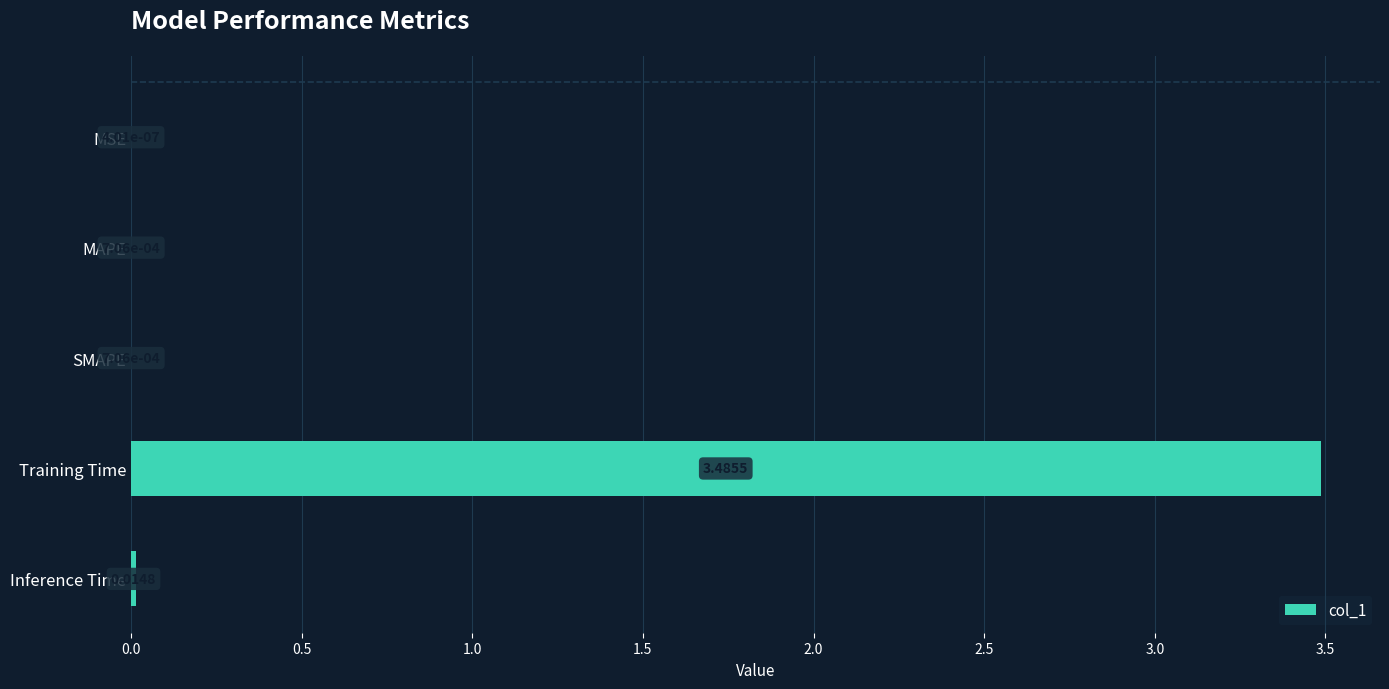

What is the sum of the values at Training Time and MSE?

3.5